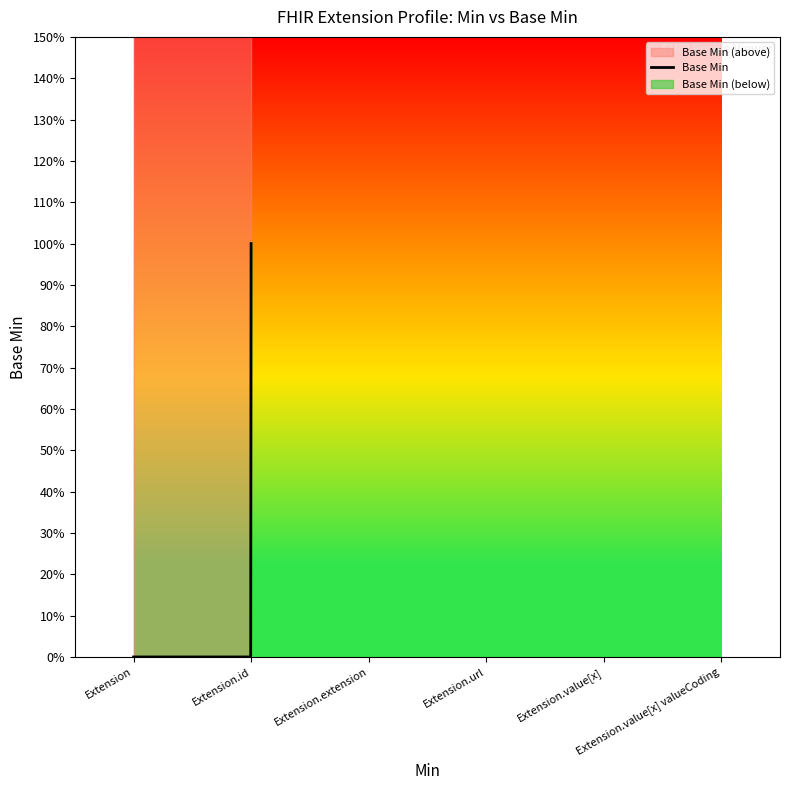

What is the sum of all values?

1